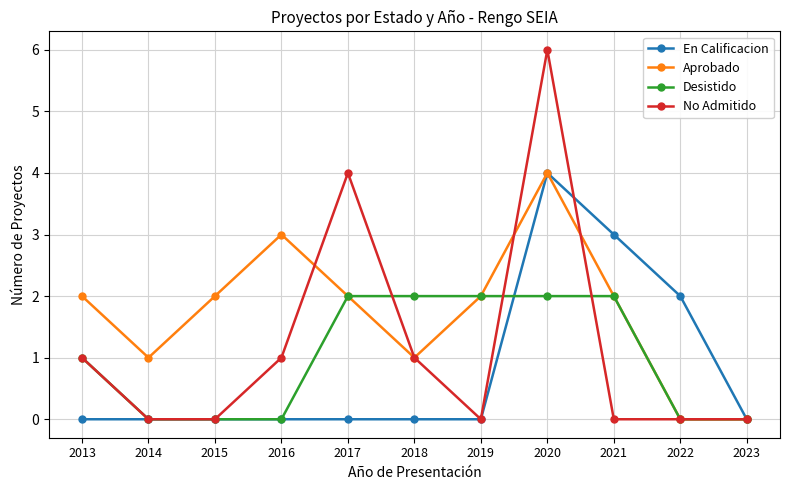

Which series has the largest total across all categories?

Aprobado